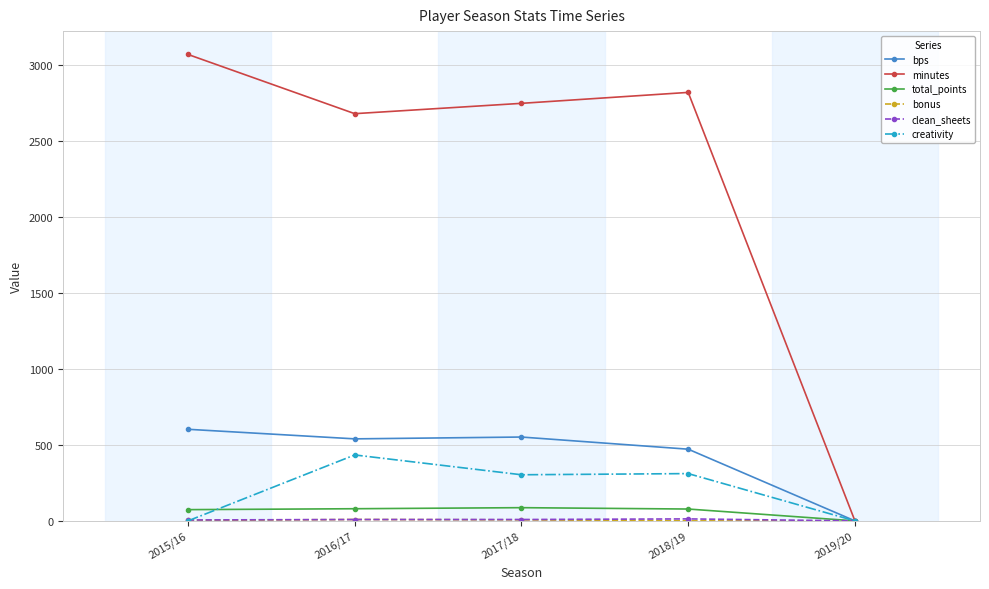

True or false: minutes has more than 1 points higher than both neighbors.

False